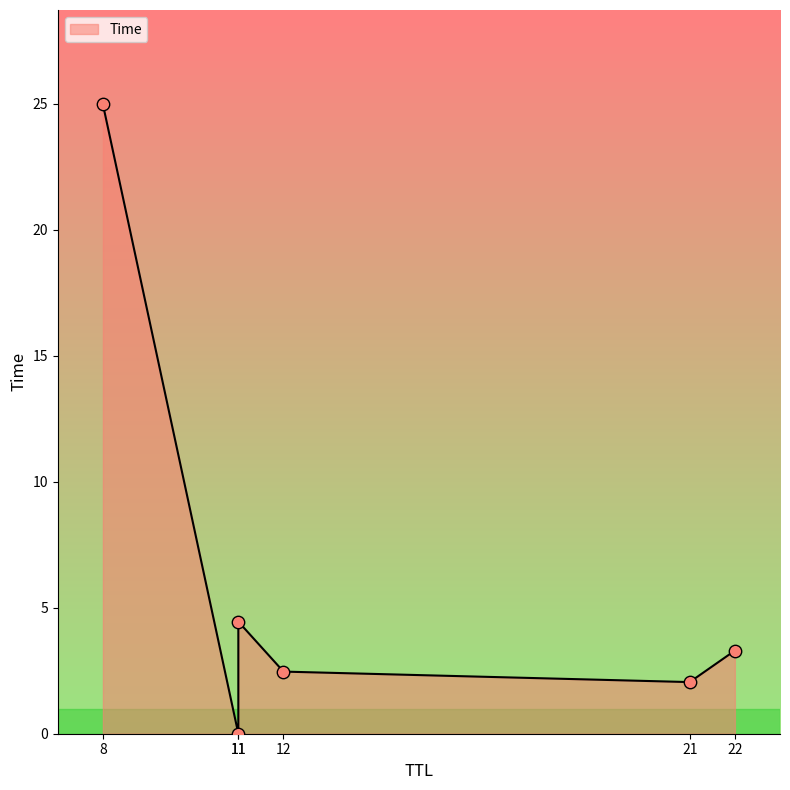

What is the change in value from 11 to 8?

+20.5